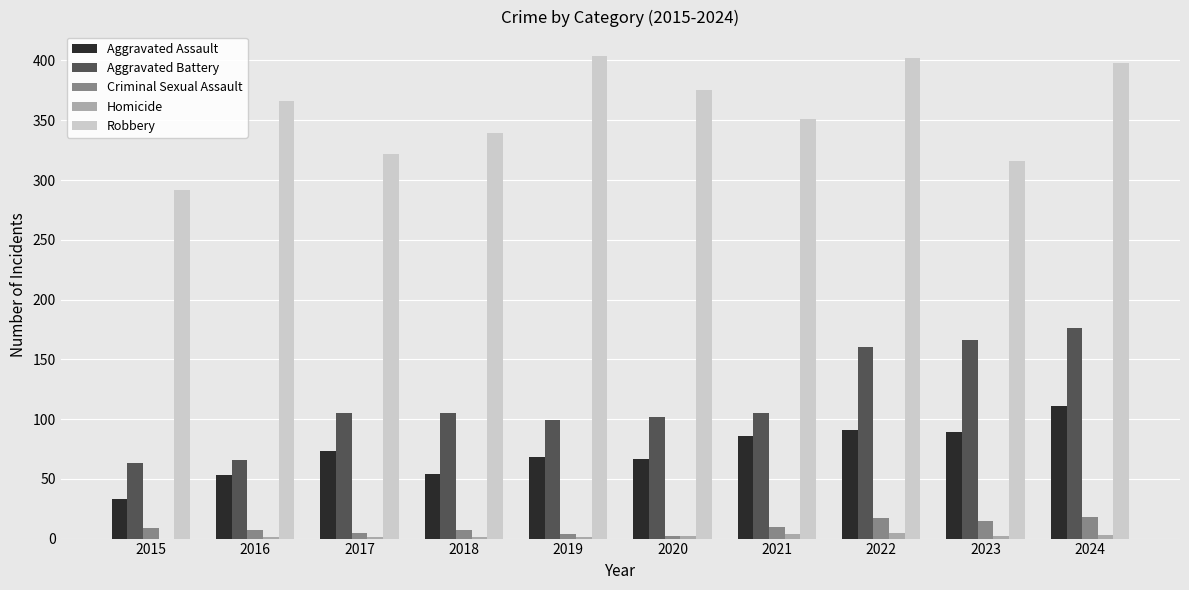

What is the maximum value for Robbery?

404